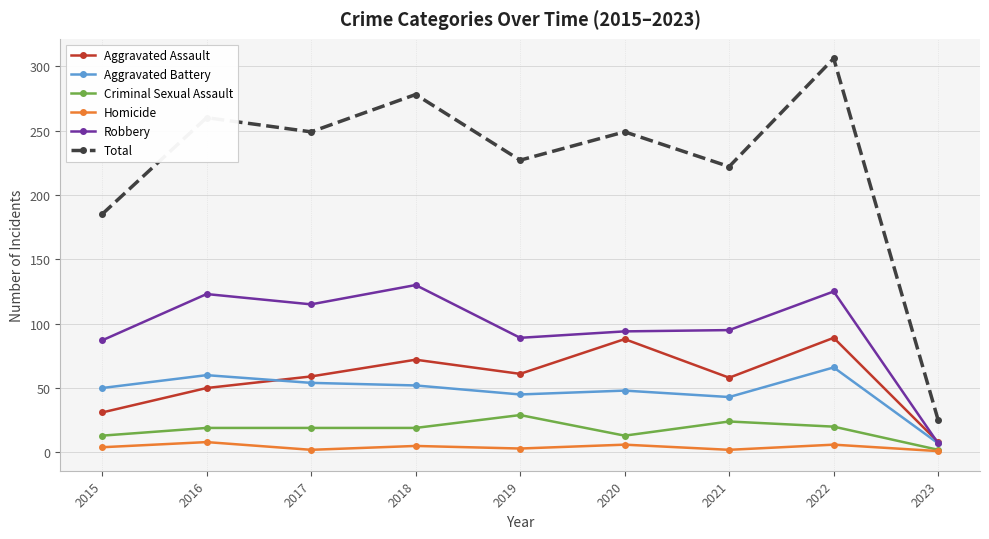

What is the highest value of the Aggravated Battery series?

66